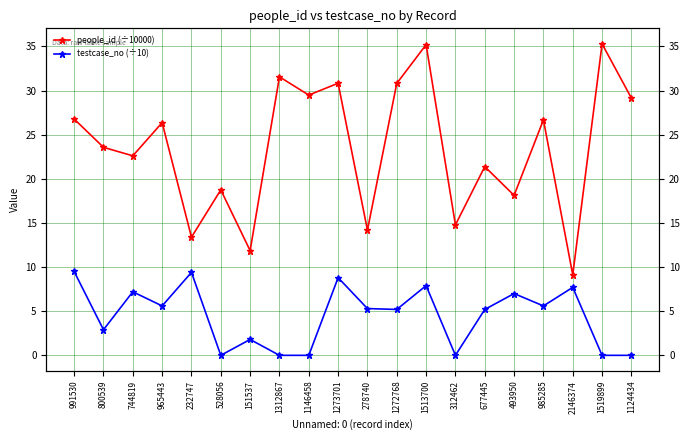

Rank the series at 2146374 from highest to lowest value.

people_id (÷10000), testcase_no (÷10)